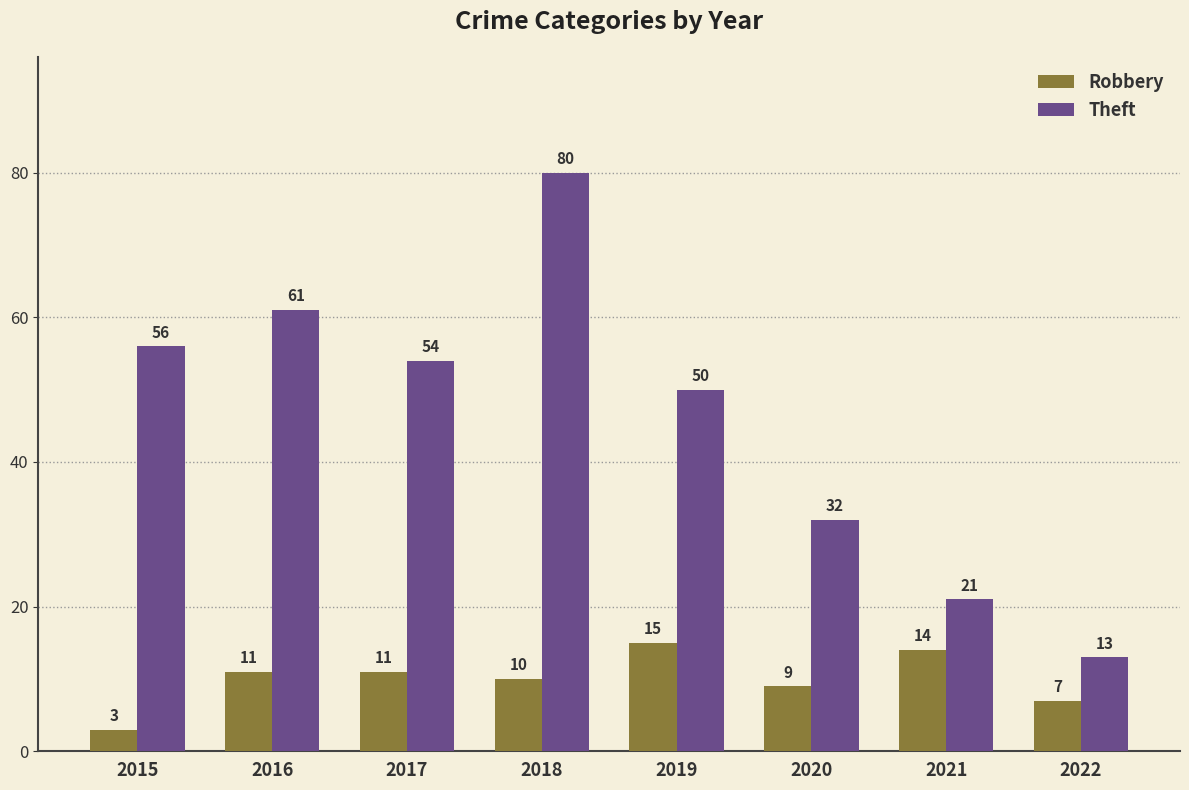

The Theft series shows 50 at 2019. True or false?

True